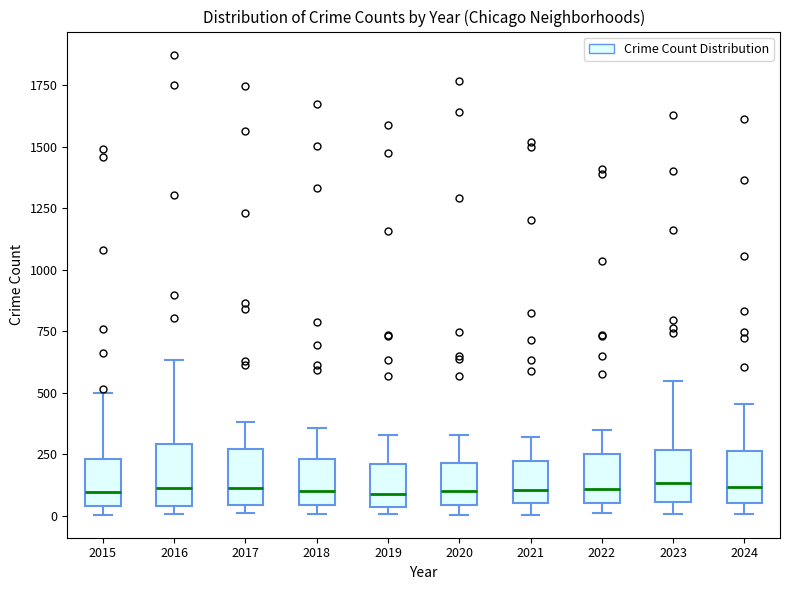

Reading left to right, read every box against the y-axis: the position of its median line, the range the box covers, and the ends of its whiskers. The values are not printed on the chart, so give them approximately, as read against the axis.

2015: median 100, box 50 to 250, whiskers 0 to 500
2016: median 100, box 50 to 300, whiskers 0 to 650
2017: median 100, box 50 to 250, whiskers 0 to 400
2018: median 100, box 50 to 250, whiskers 0 to 350
2019: median 100, box 50 to 200, whiskers 0 to 350
2020: median 100, box 50 to 200, whiskers 0 to 350
2021: median 100, box 50 to 200, whiskers 0 to 300
2022: median 100, box 50 to 250, whiskers 0 to 350
2023: median 150, box 50 to 250, whiskers 0 to 550
2024: median 100, box 50 to 250, whiskers 0 to 450